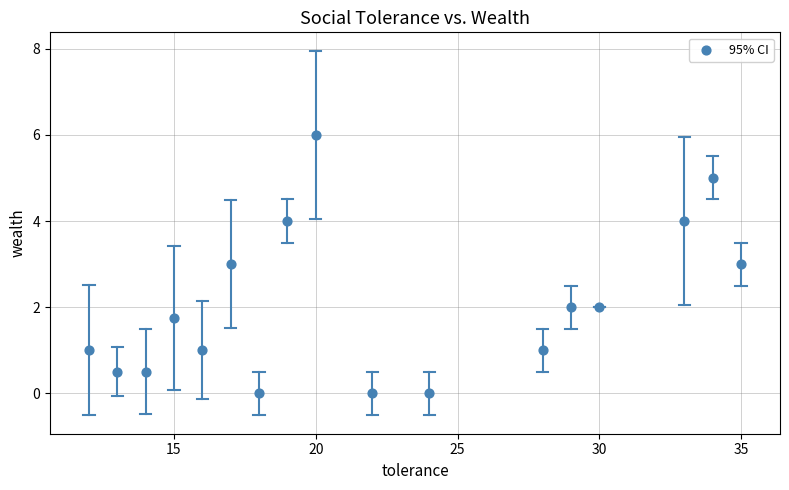

What is the range of Y values (max minus min)?

6.0